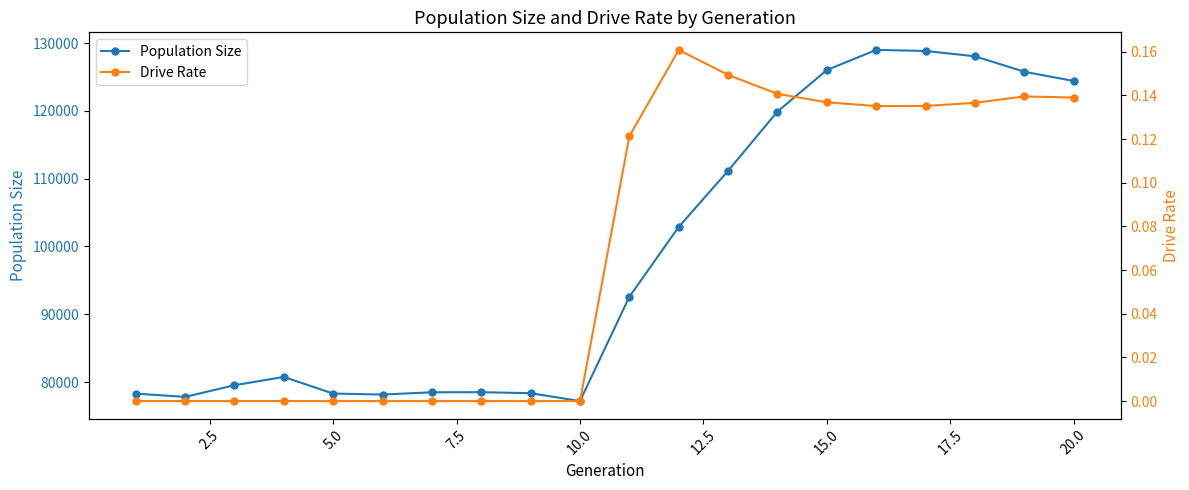

True or false: Population Size has more than 2 interior local peaks.

True